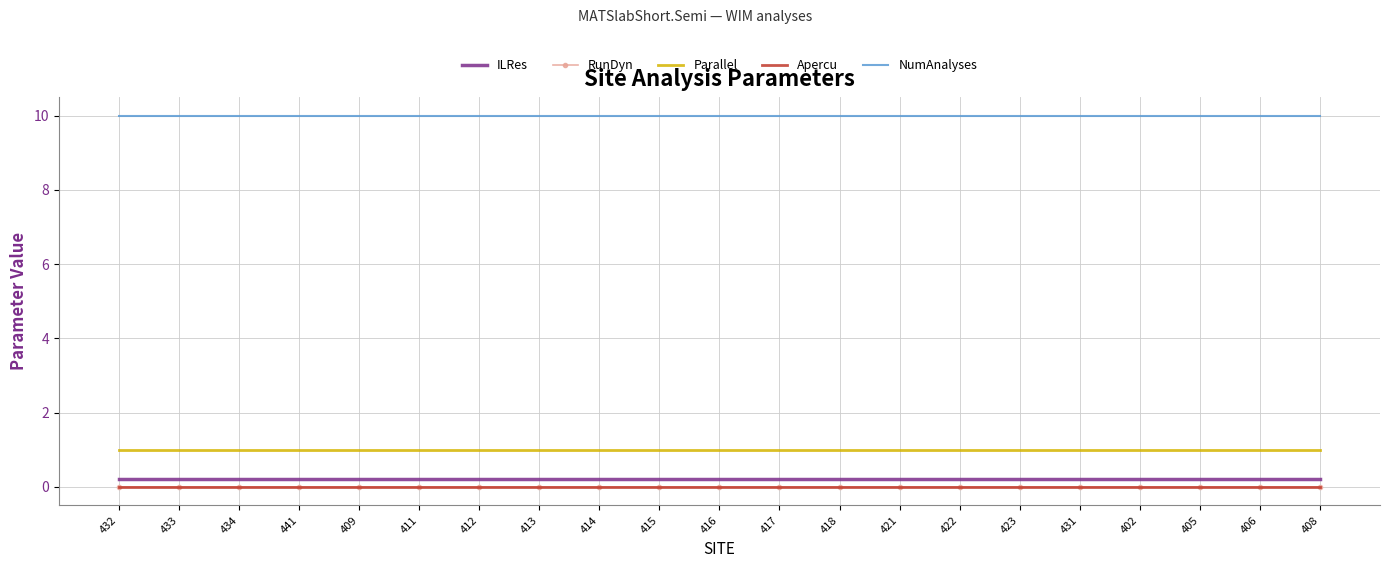

What are all the series names shown in the legend?

ILRes, RunDyn, Parallel, Apercu, NumAnalyses